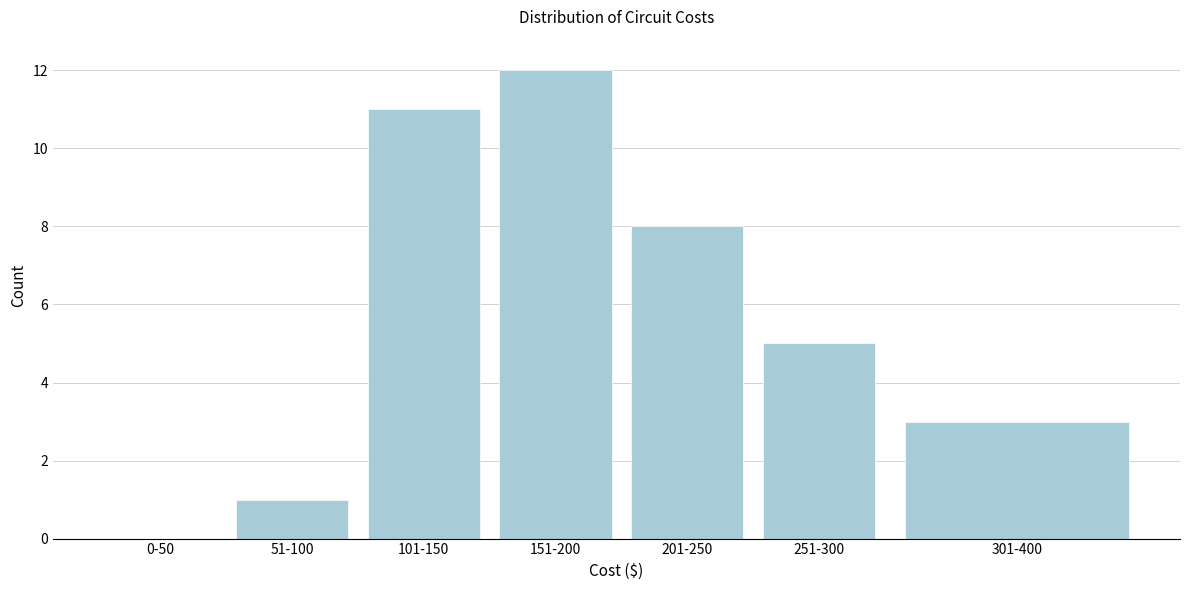

Reading right to left, extract all data points from this chart.

301-400=3	251-300=5	201-250=8	151-200=12	101-150=11	51-100=1	0-50=0